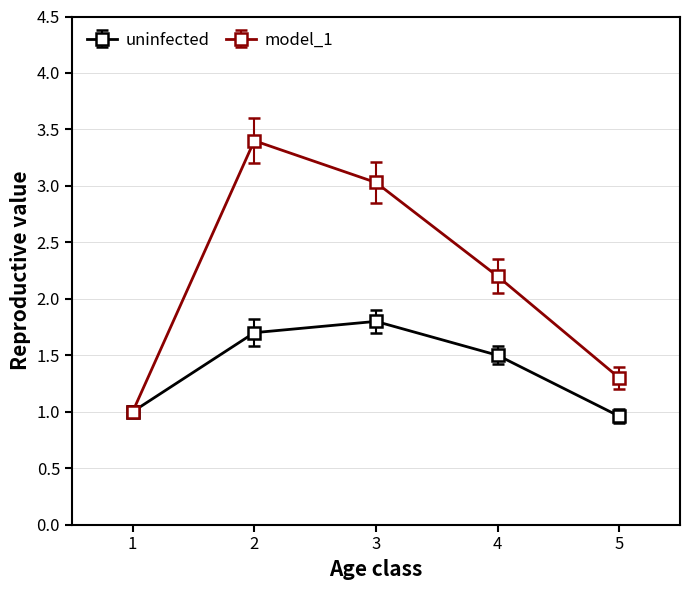

What are all the series names shown in the legend?

uninfected, model_1